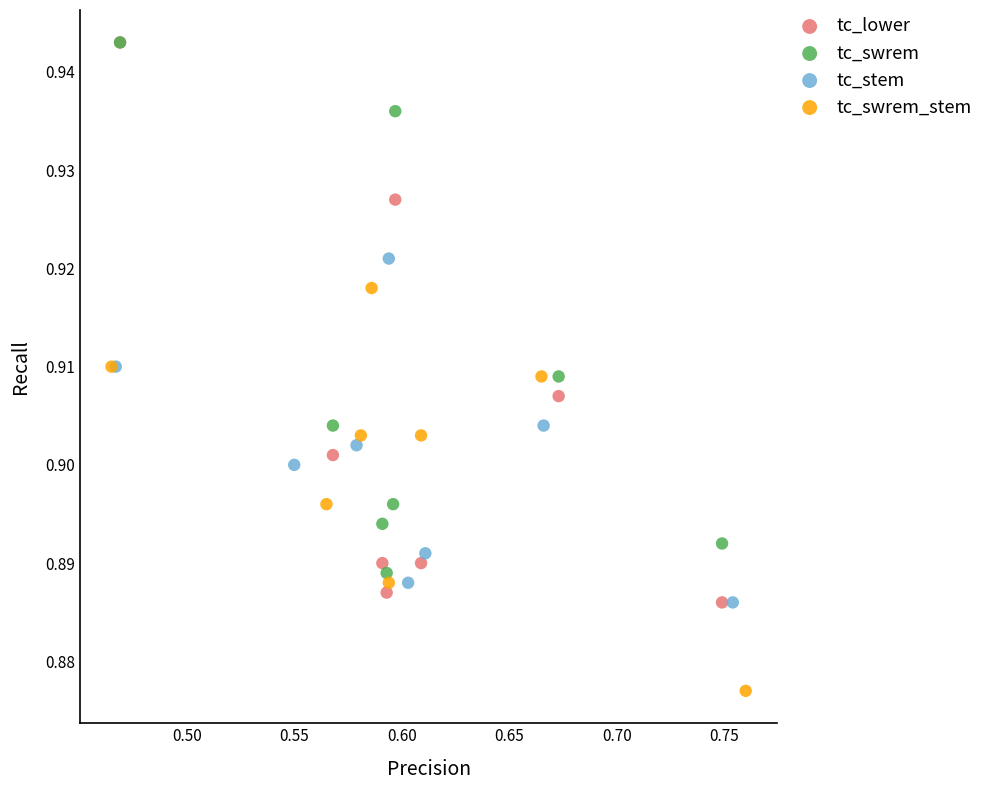

Which series reaches the minimum Y coordinate?

tc_swrem_stem